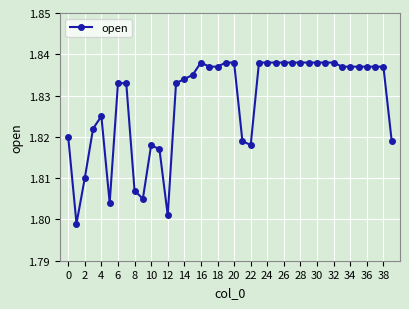

How many values are between 1 and 2?

40